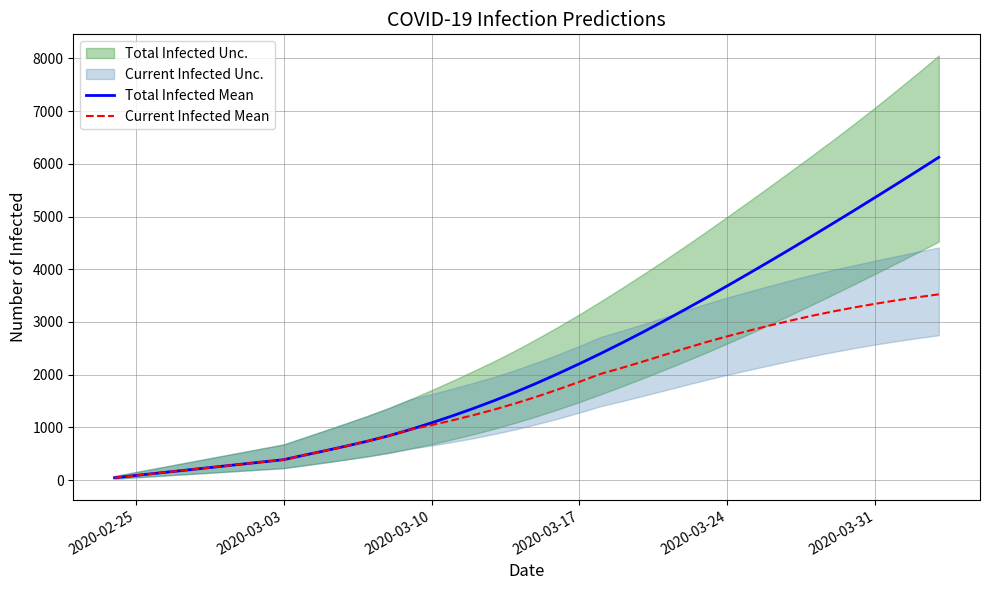

What is the highest value of the Current Infected Mean series?

3524